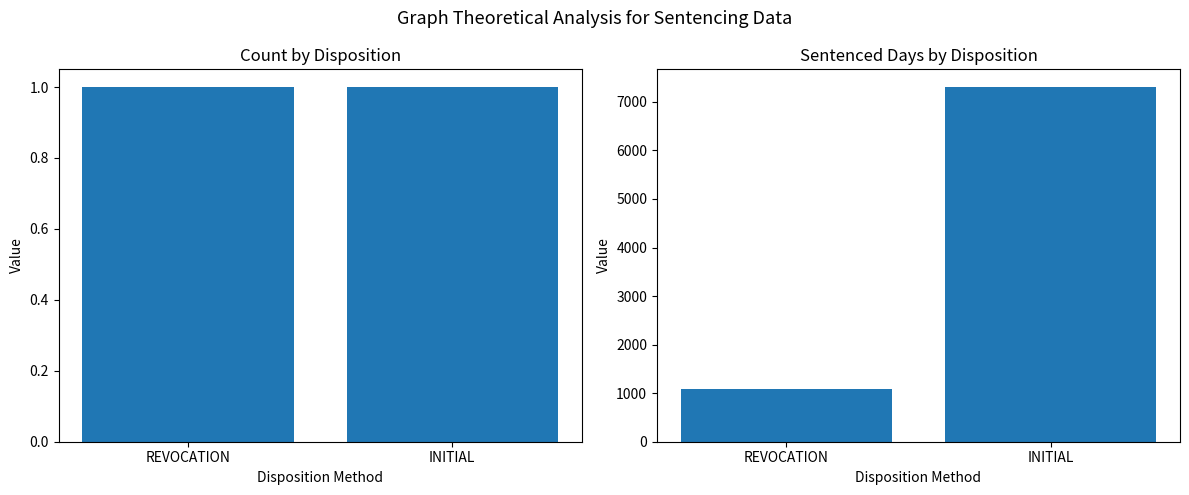

How many bars are there in total?

4